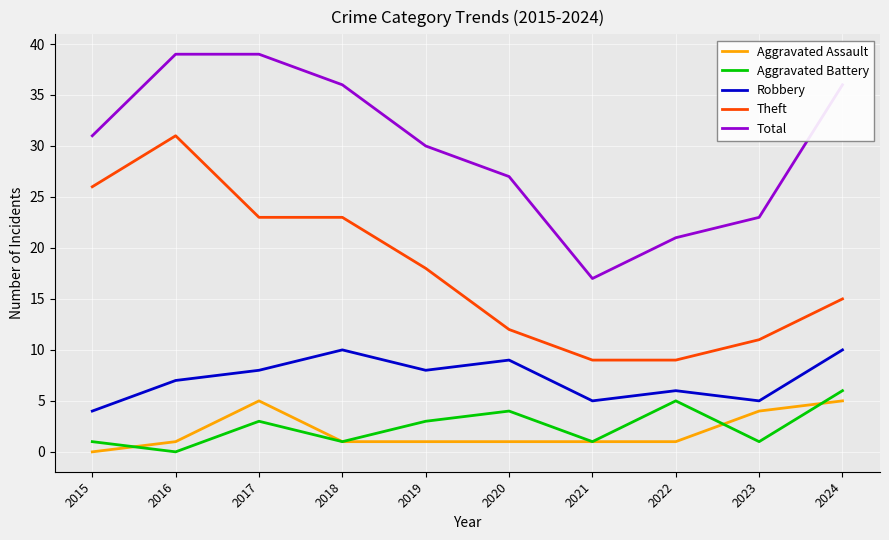

True or false: Total and Robbery cross at least once.

False